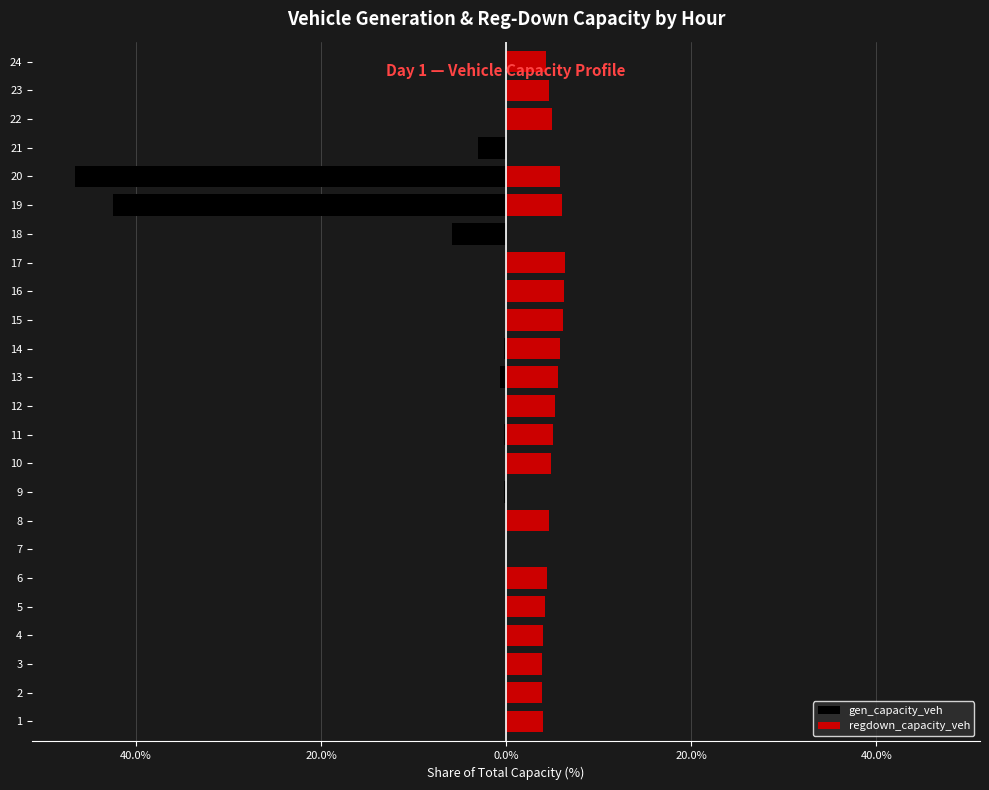

Reading left to right, extract all data points from this chart.

gen_capacity_veh: -0.0	-0.1	0.0	-0.0	-0.1	-0.1	0.0	-0.2	-0.2	0.0	-0.2	-0.1	-0.7	-0.2	-0.1	-0.1	-0.1	-5.9	-42.4	-46.5	-3.1	0.0	0.0	0.0
regdown_capacity_veh: 4.0	3.9	3.8	3.9	4.2	4.4	0.0	4.7	0.0	4.9	5.1	5.3	5.6	5.8	6.1	6.3	6.3	0.0	6.0	5.8	0.0	5.0	4.6	4.3